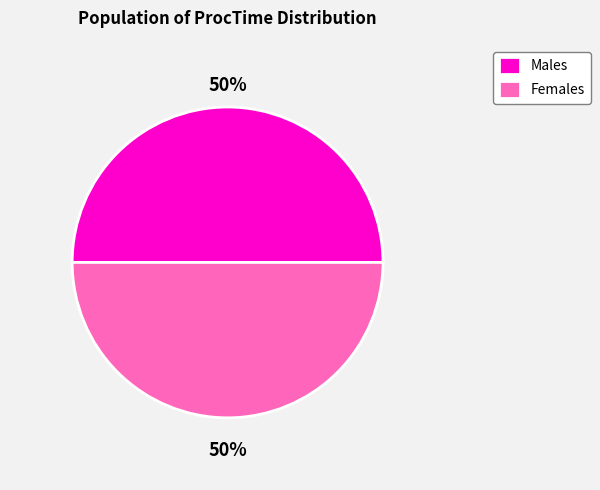

To the nearest percent, what is the average slice percentage?

50%